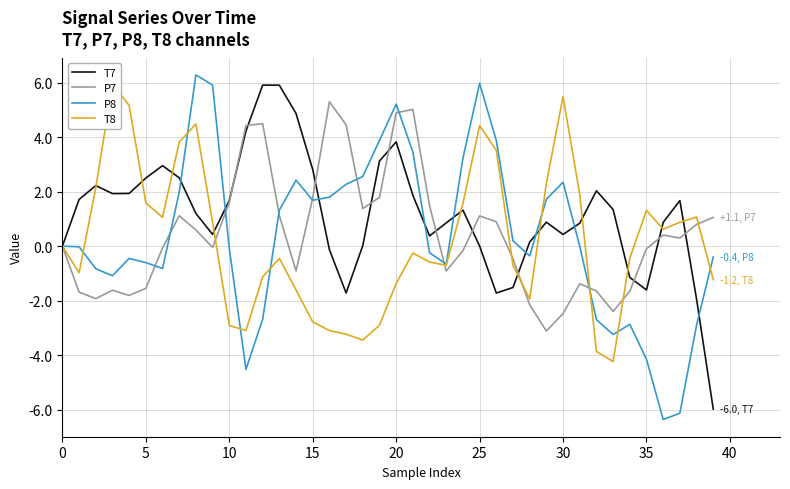

How many data points in P8 are less than 0?

22